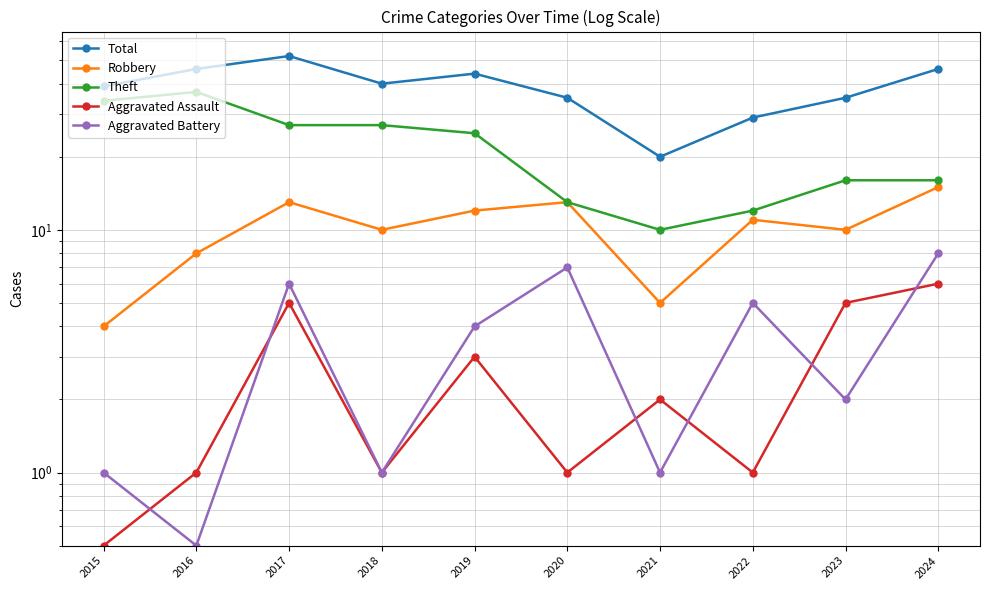

Which category has the highest value in the Total series?

2017